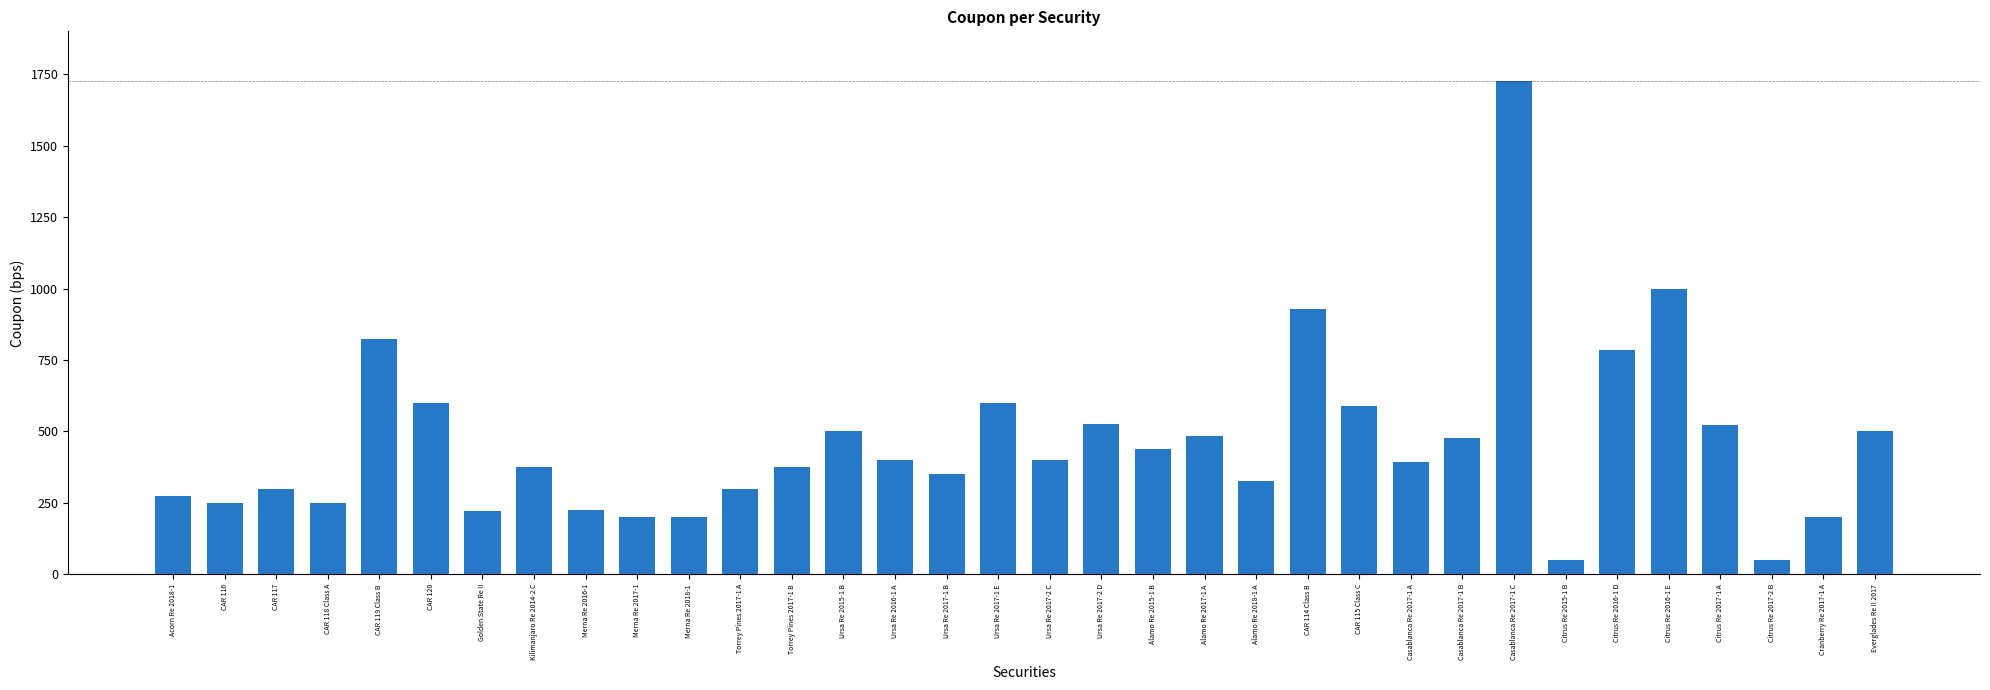

What is the difference between the values at CAR 120 and Ursa Re 2015-1 B?

100